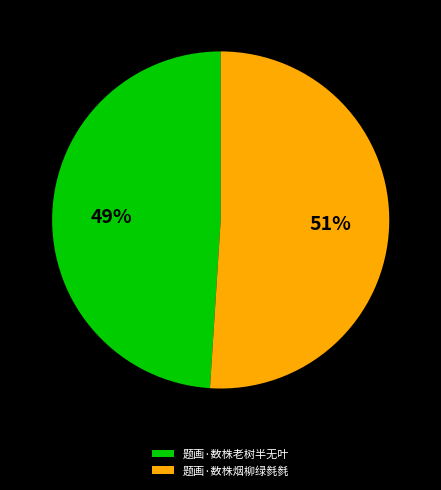

How many slices are in this pie chart?

2